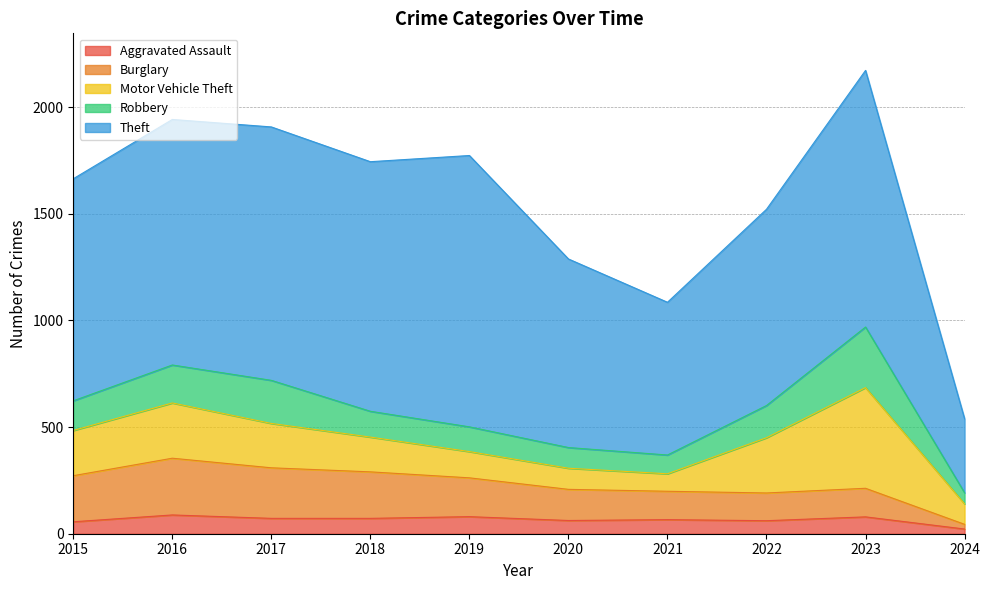

What is the difference between the highest and lowest values at 2021?

650